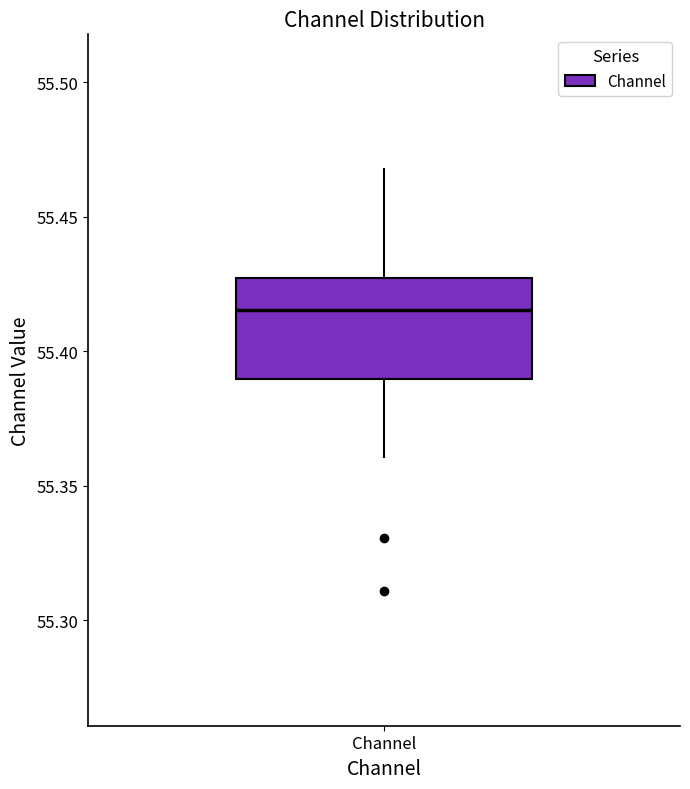

Transcribe this box plot: give where the median line is, the range the box spans, and where the two whiskers end, as read against the y-axis. The values are not printed on the chart, so give them approximately, as read against the axis.

median 55.415, box 55.390 to 55.425, whiskers 55.360 to 55.470